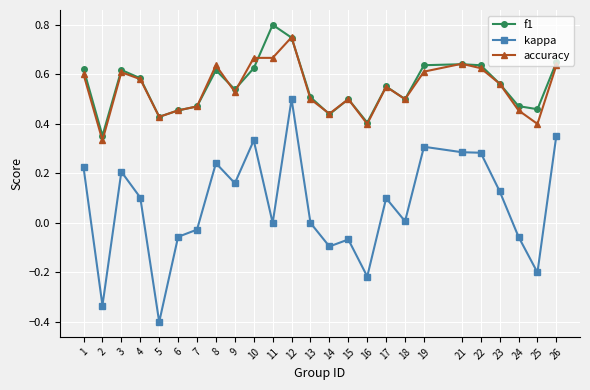

How many categories are shown in the chart?

25